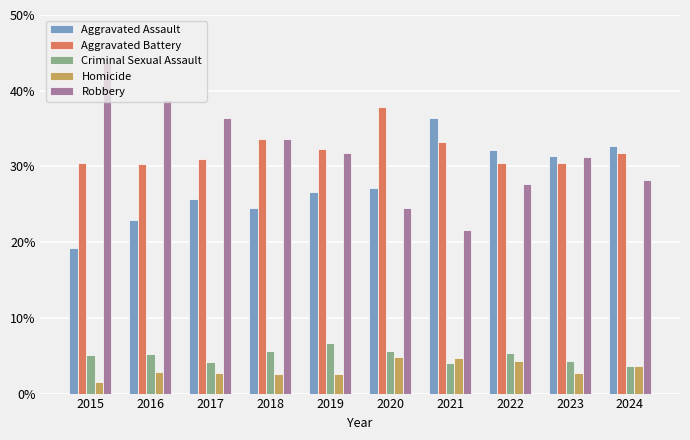

At which category does the chart reach its minimum across all series?

2015